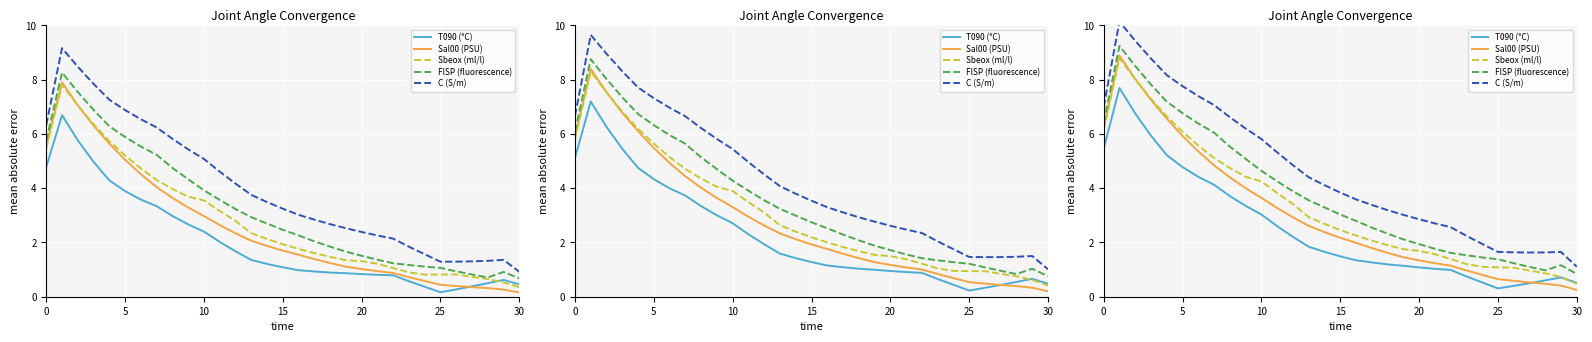

Which series has the largest total across all categories?

C (S/m)